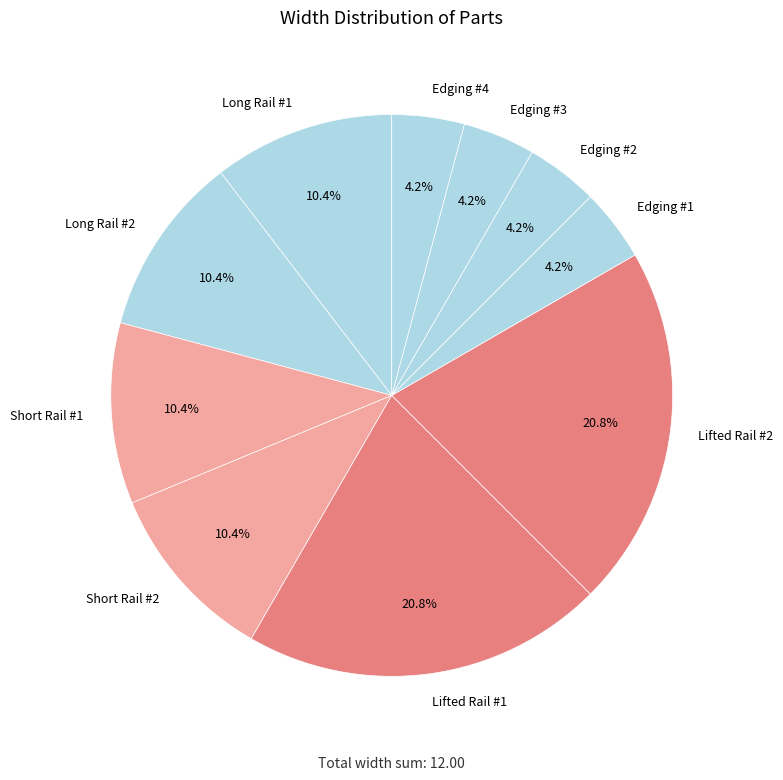

Count the number of slices in the pie.

10